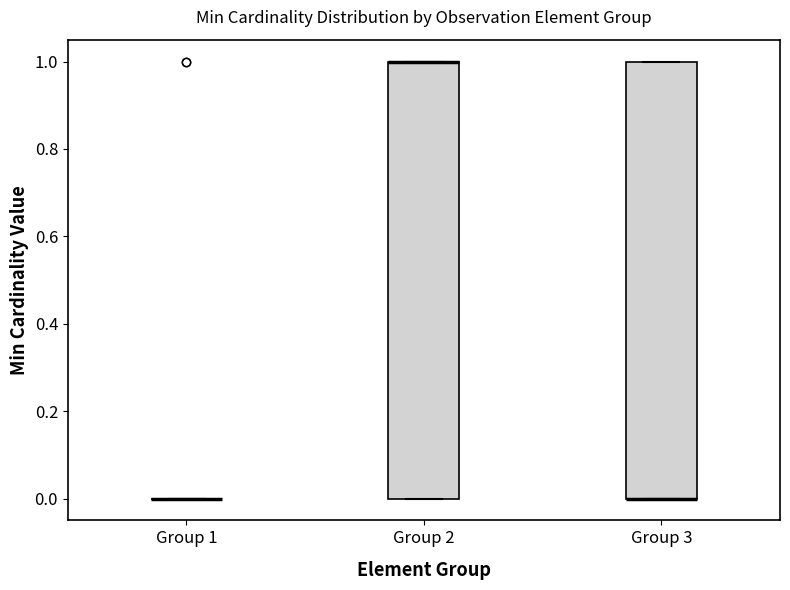

Reading left to right, read every box against the y-axis: the position of its median line, the range the box covers, and the ends of its whiskers. The values are not printed on the chart, so give them approximately, as read against the axis.

Group 1: box collapsed to a line at 0, whiskers 0 to 0
Group 2: median 1 (drawn on the box's upper edge), box 0 to 1, whiskers 0 to 1
Group 3: median 0 (drawn on the box's lower edge), box 0 to 1, whiskers 0 to 1